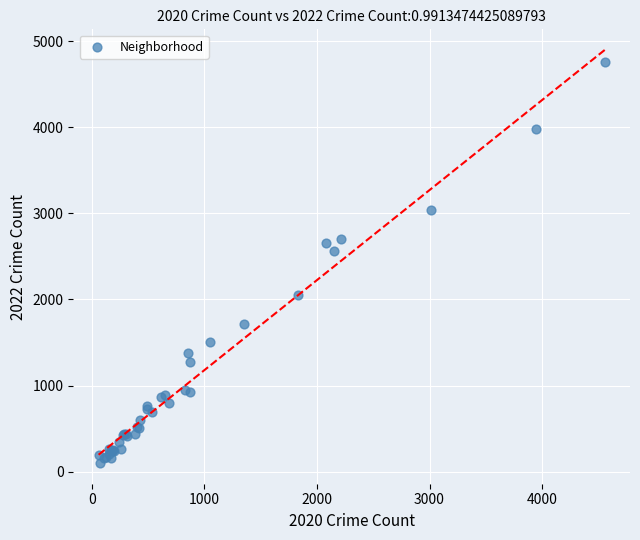

What Y value in the scatter plot is closest to 2430?

2566